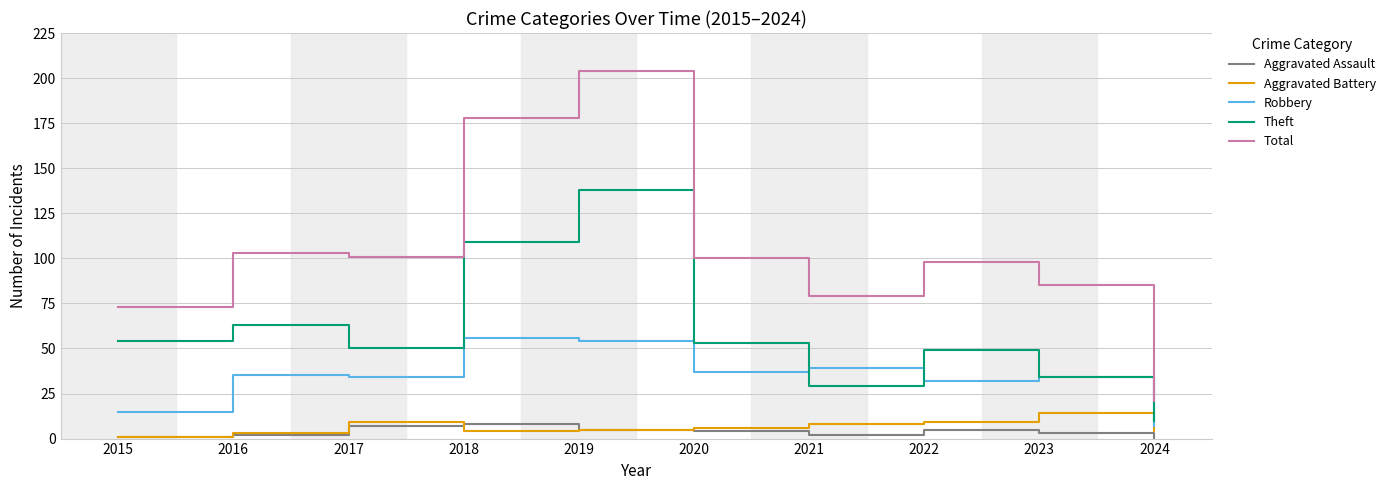

The value of Robbery at 2022 is 45. True or false?

False